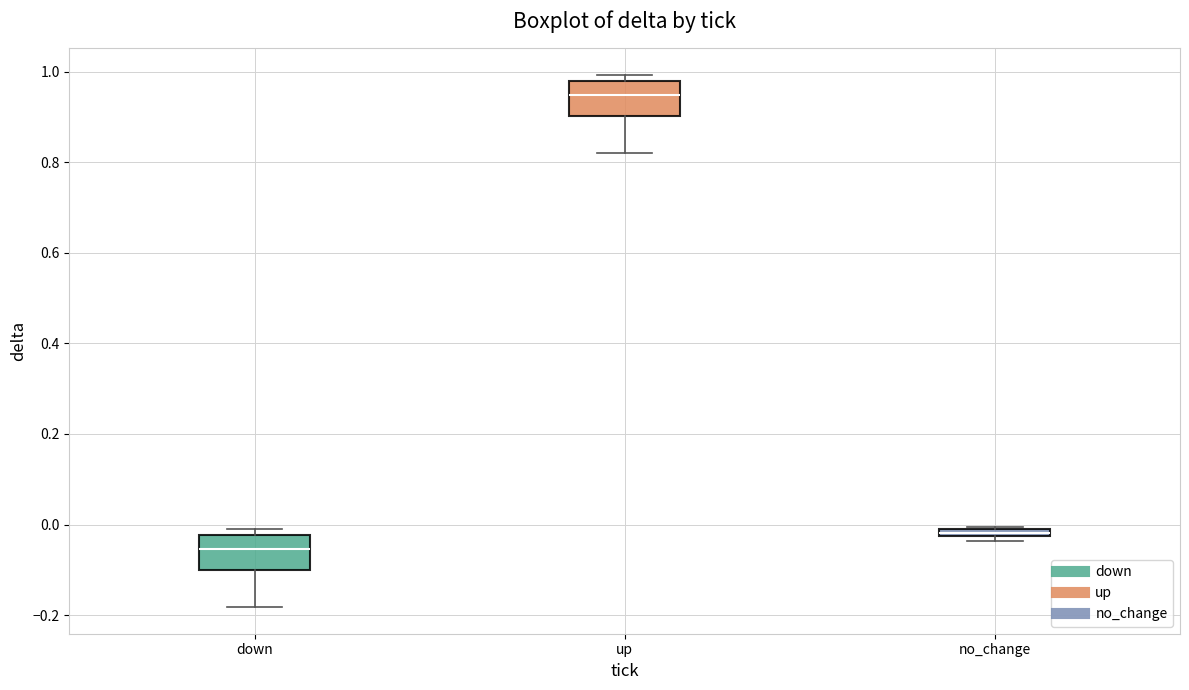

Where is the lower edge of the box for no_change on the y-axis? The values are not printed on the chart, so give them approximately, as read against the axis.

-0.02